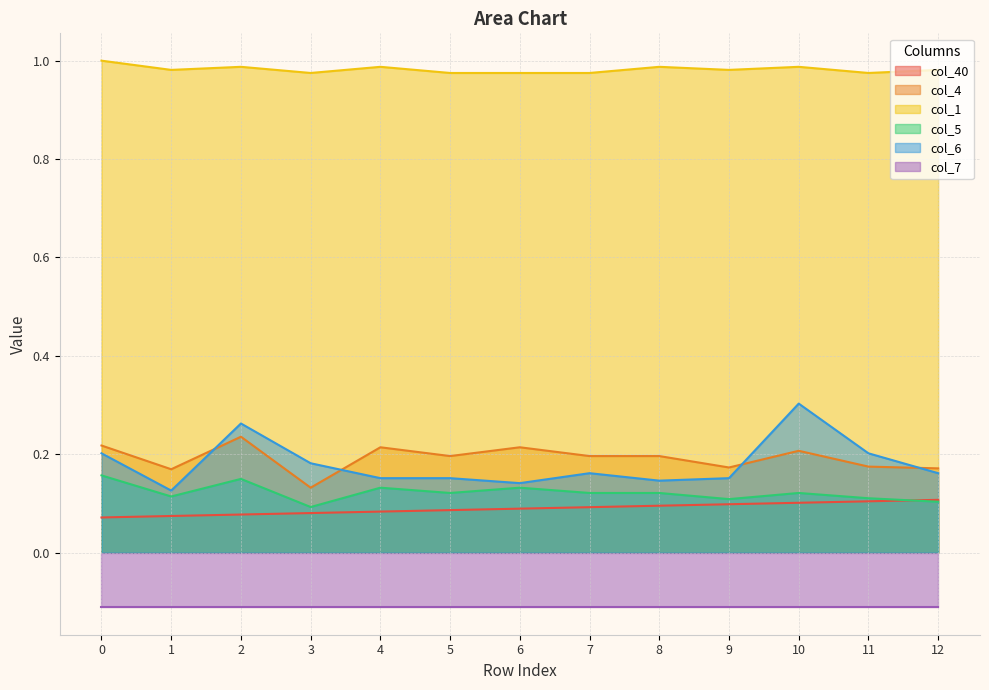

True or false: col_6 and col_5 cross at least once.

False